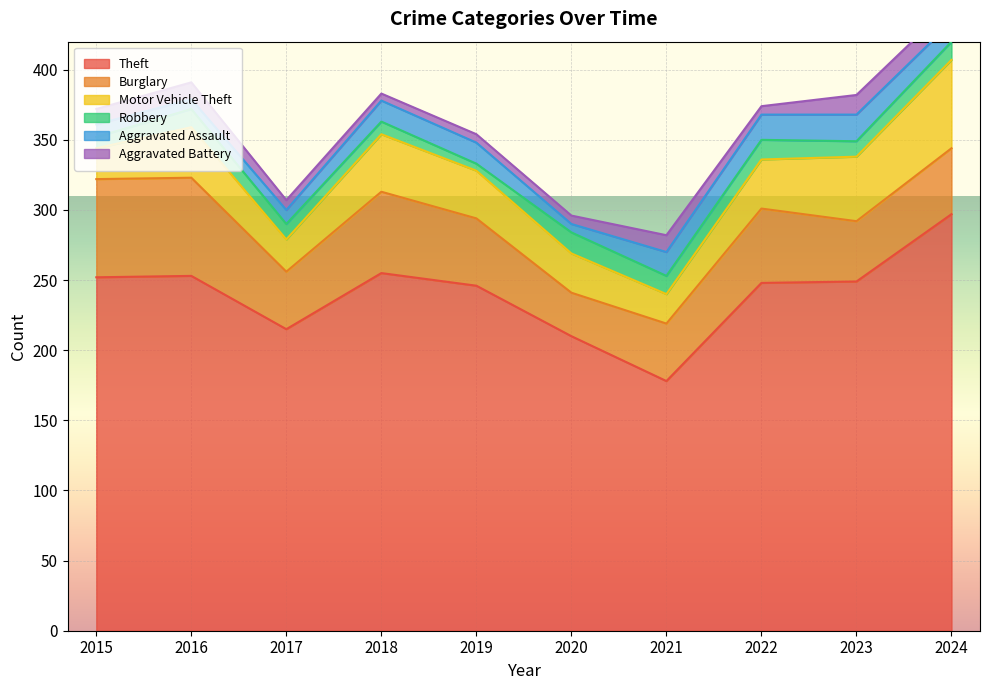

Between which two adjacent categories do Aggravated Assault and Aggravated Battery first intersect?

2016 and 2017